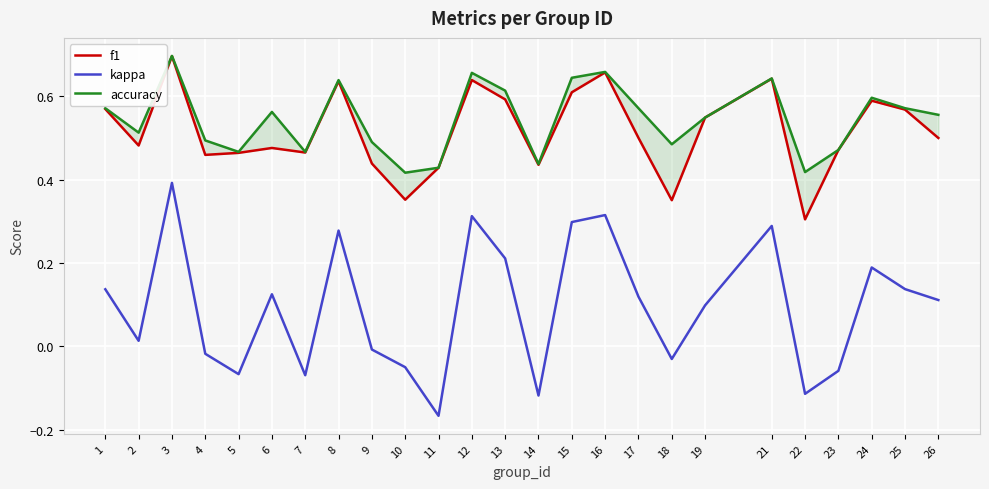

Which series changed the most between 3 and 9?

kappa